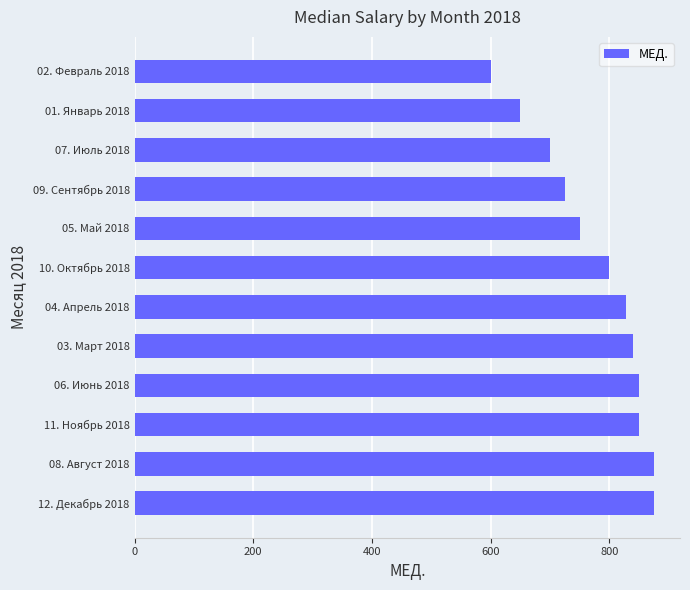

What is the ratio of the value at 02. Февраль 2018 to the value at 01. Январь 2018?

0.9